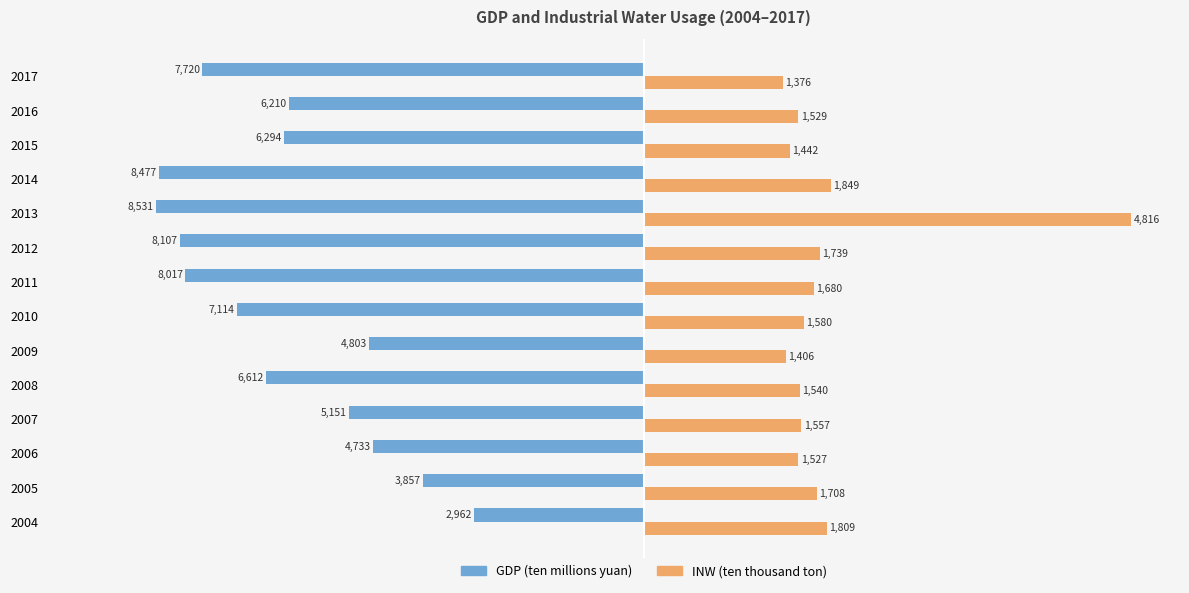

What are all the series names shown in the legend?

GDP (ten millions yuan), INW (ten thousand ton)